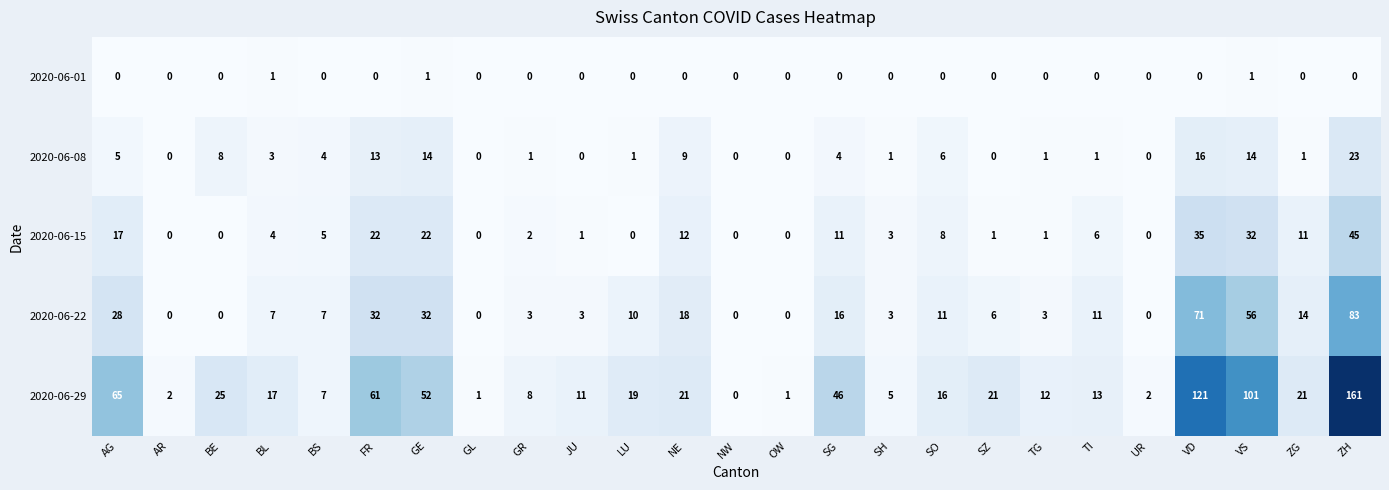

The 2020-06-29 series shows 70 at NW. True or false?

False